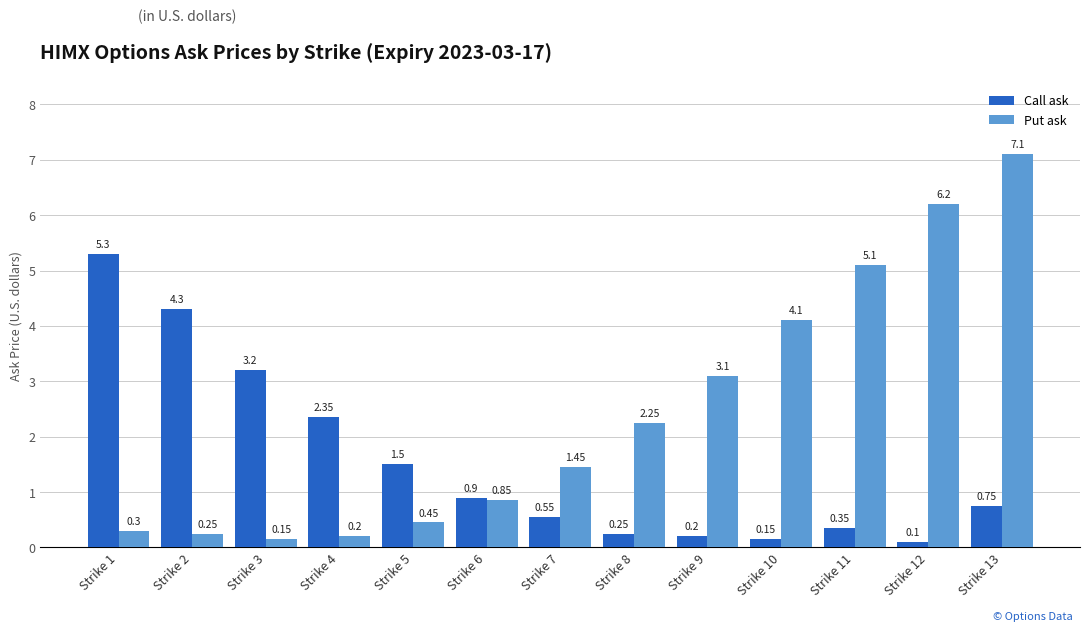

What is the average value of the Call ask series?

1.5